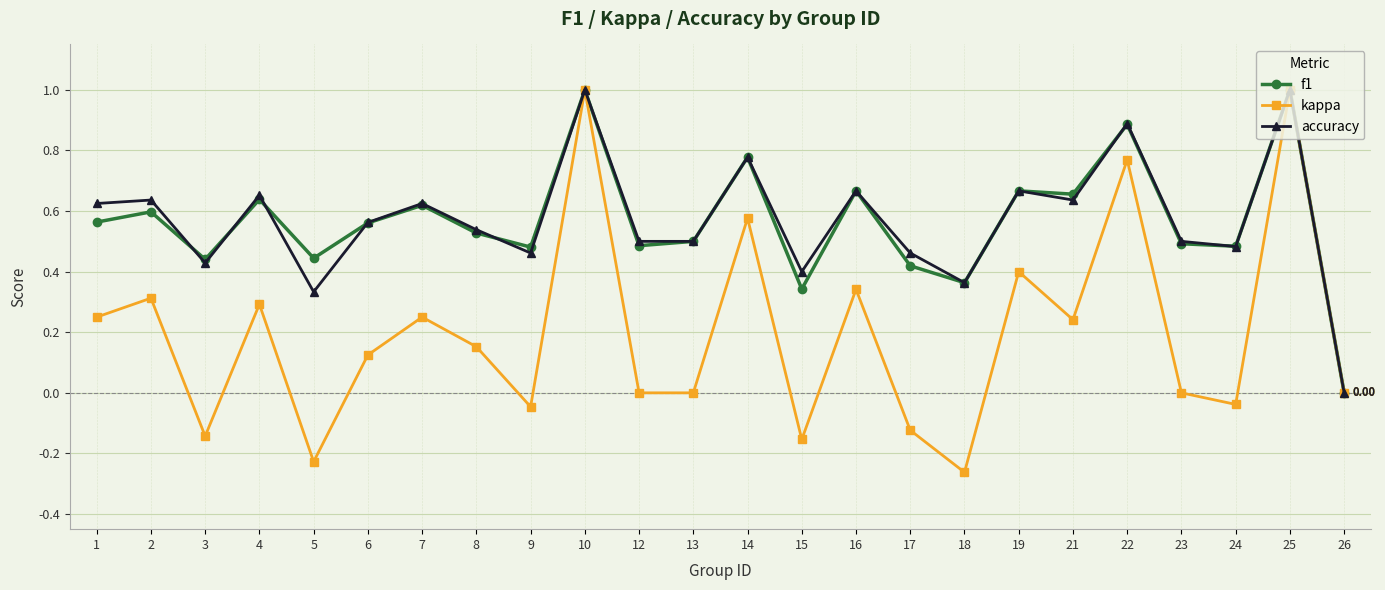

Which series changed the most between 2 and 22?

kappa